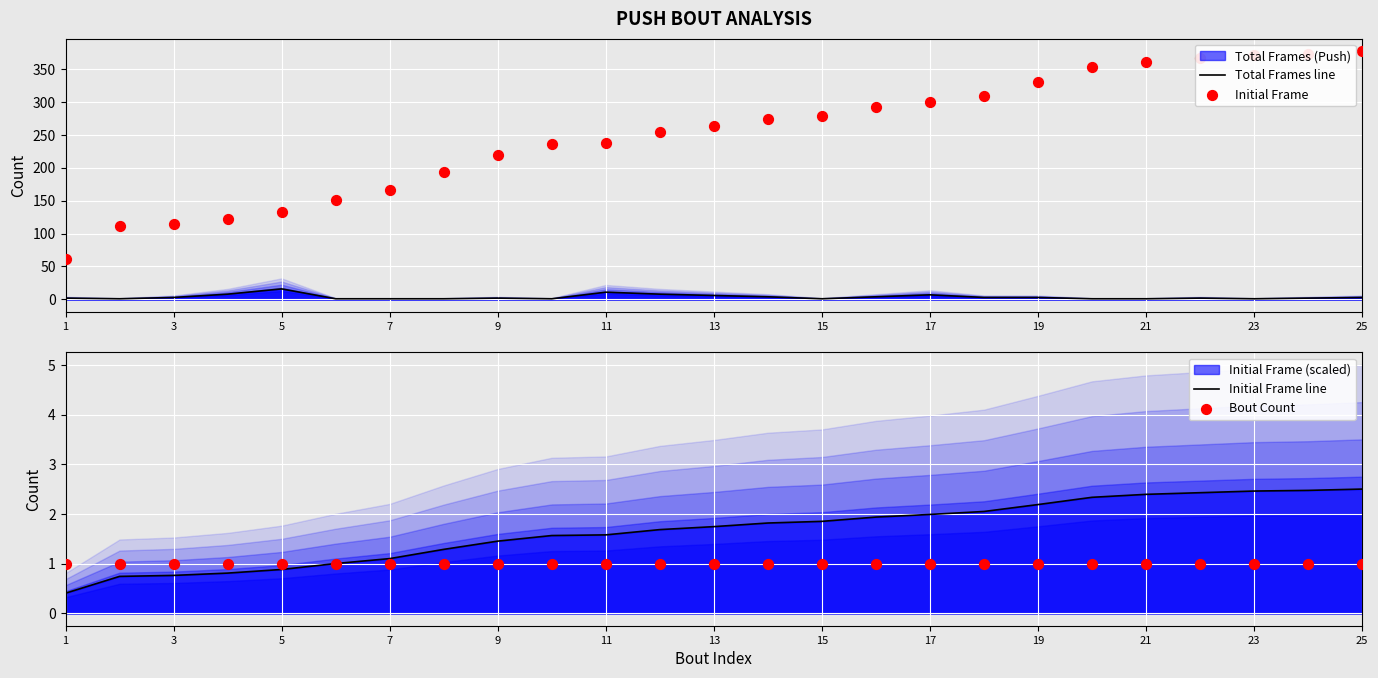

Which series contains the highest Y value?

Initial Frame